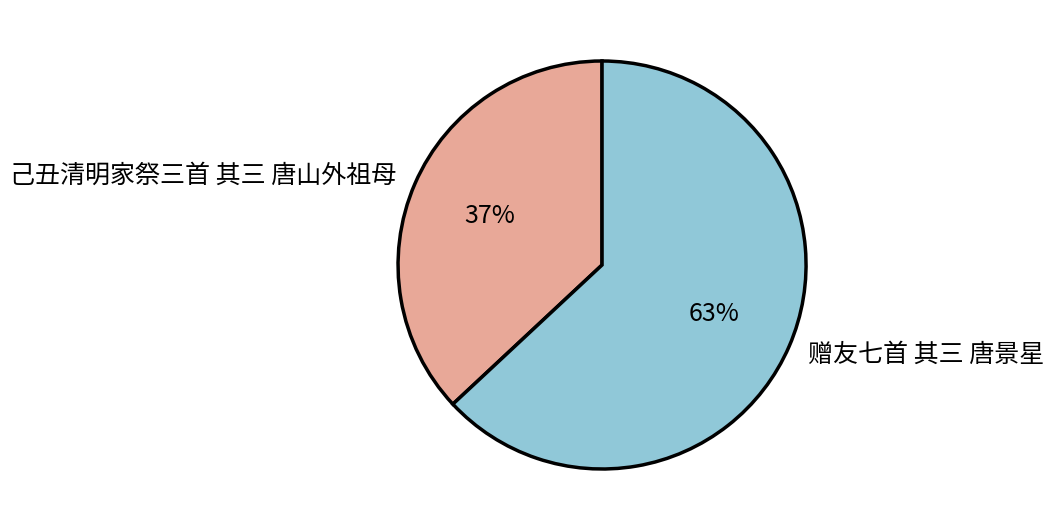

Approximately how many times larger is the value at 己丑清明家祭三首 其三 唐山外祖母 compared to 赠友七首 其三 唐景星?

0.6